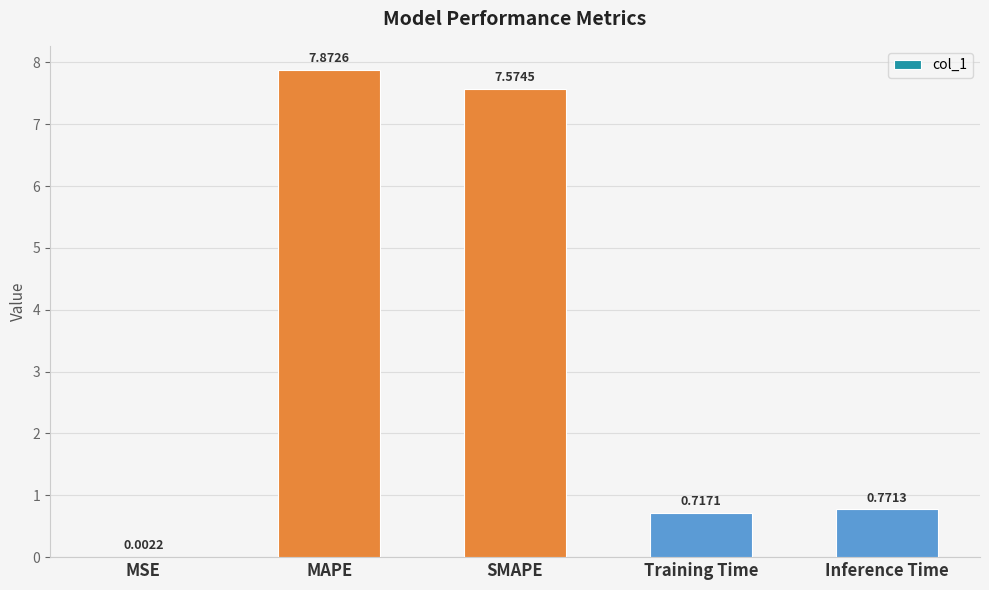

True or false: the data shows 5.5 at MAPE.

False